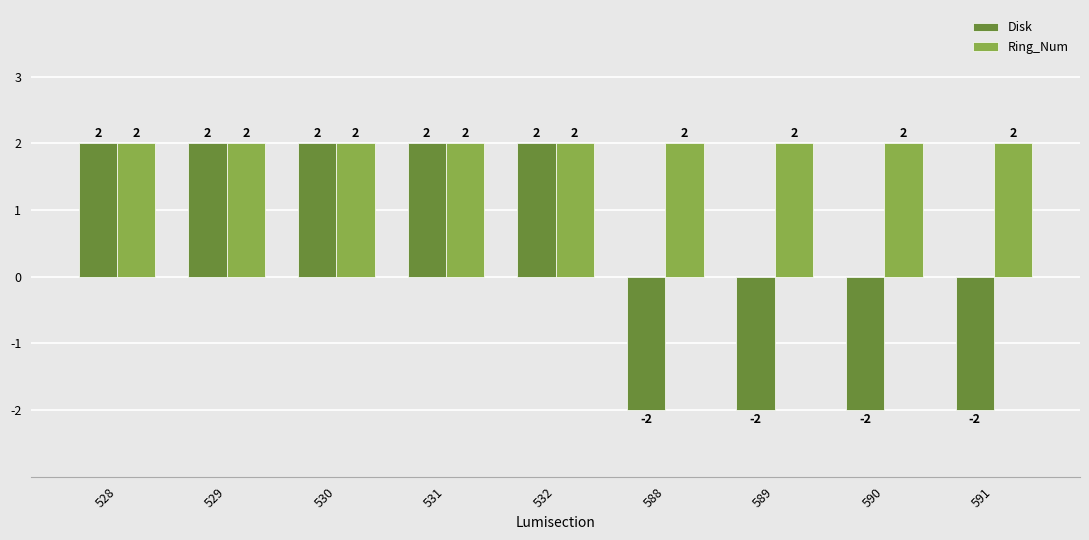

What is the average value of the Ring_Num series?

2